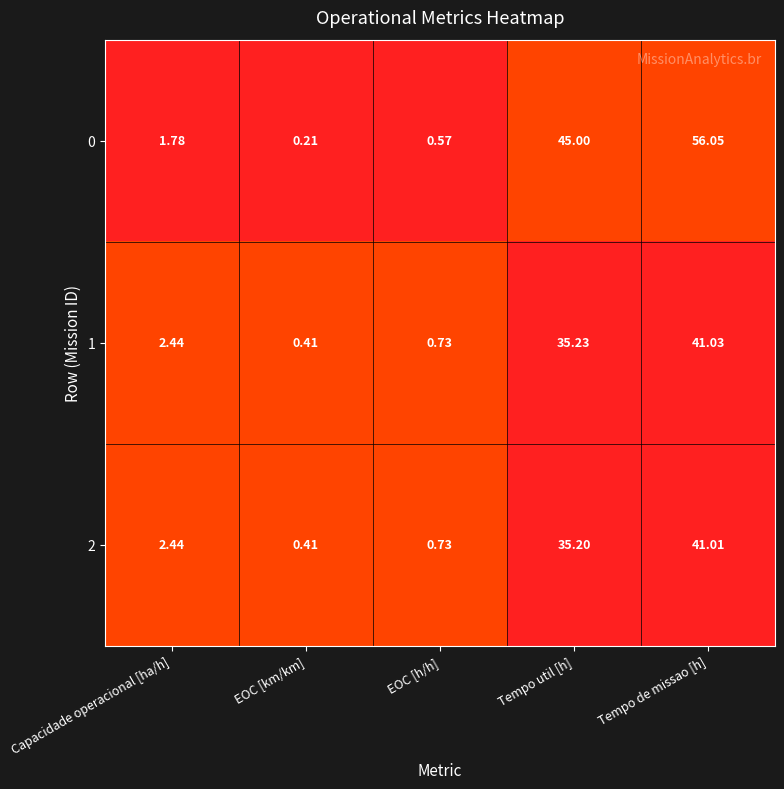

Is the value of 0 at Tempo de missao [h] greater than the value of 2 at Tempo util [h]?

Yes